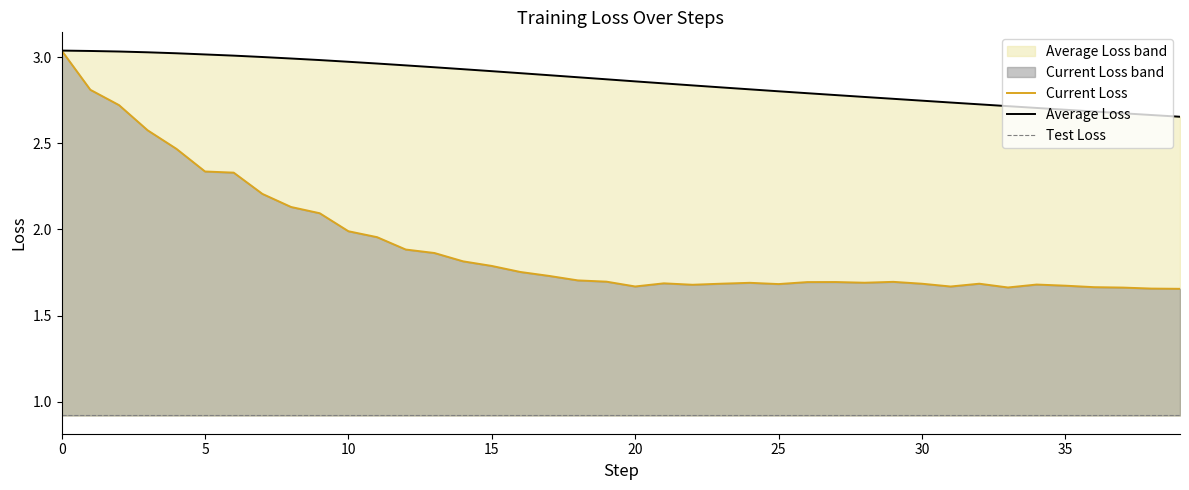

The Current Loss series shows 2.5 at 21. True or false?

False